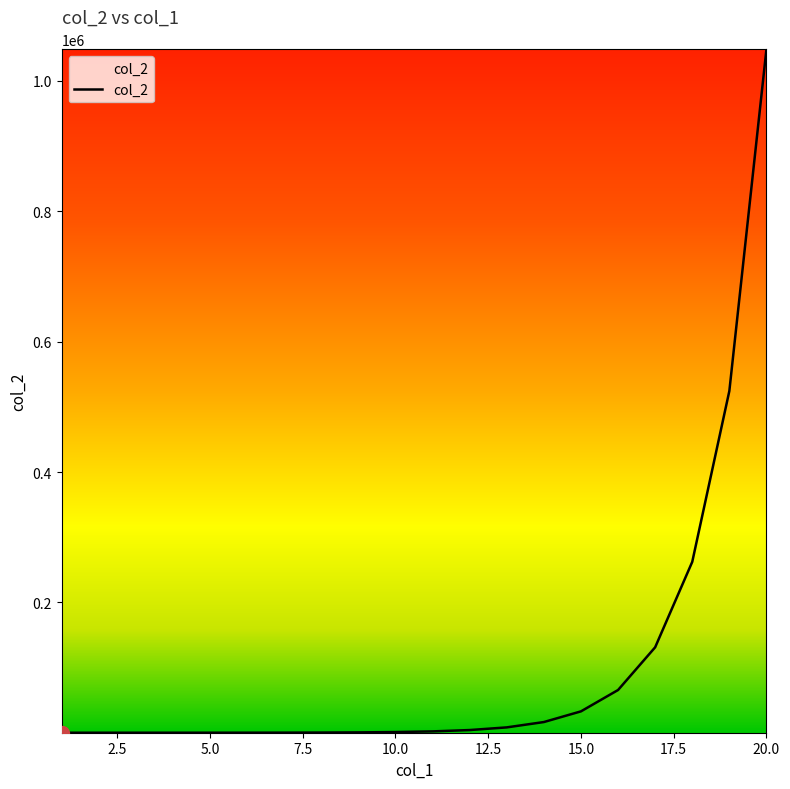

What is the maximum value shown in the chart?

1048576